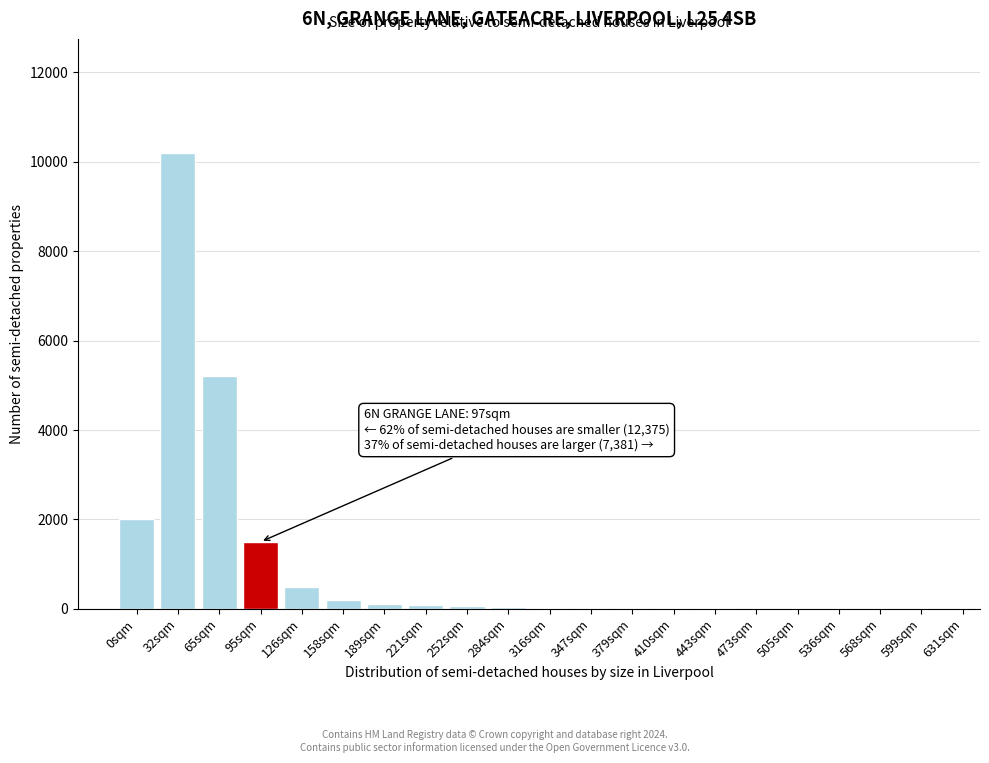

What is the maximum value shown in the chart?

10200